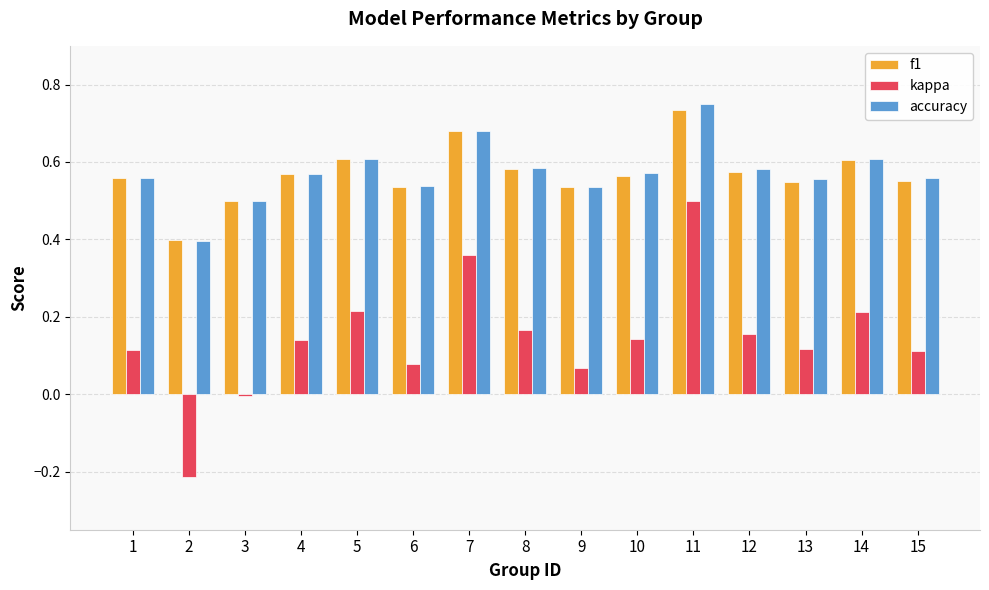

Are the bars horizontal?

No